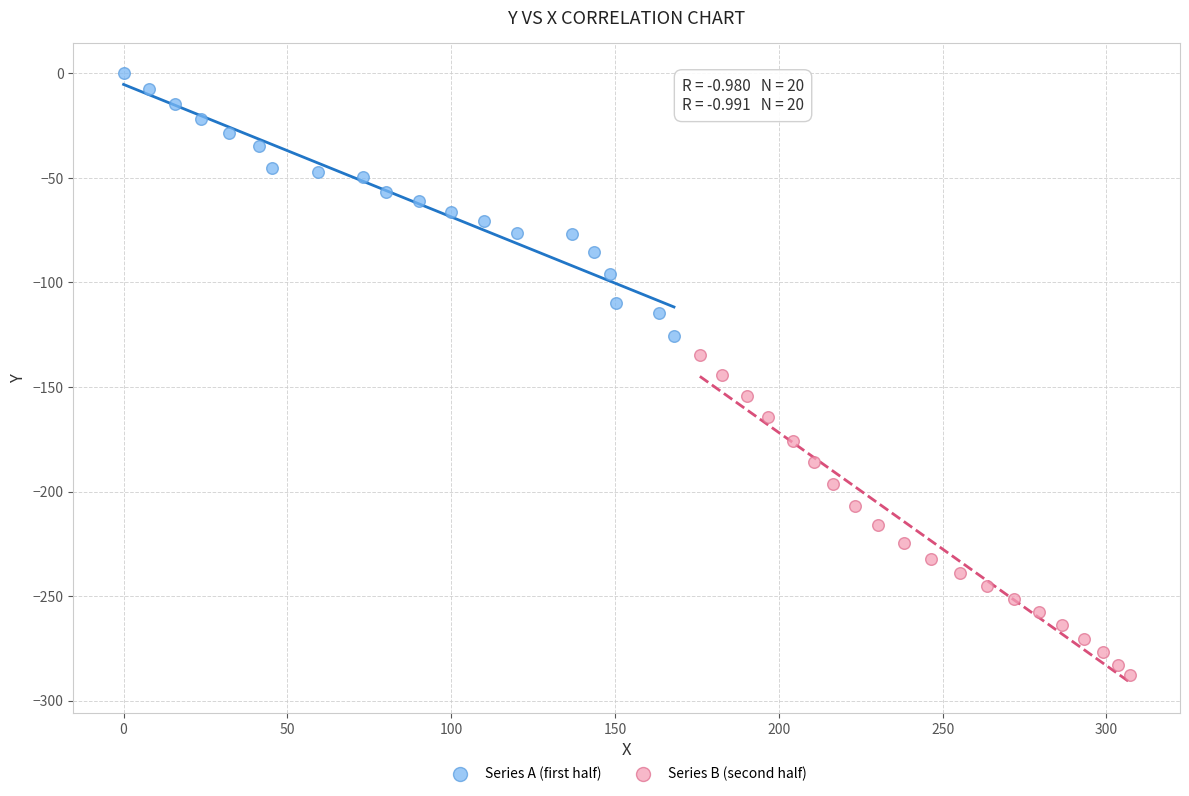

Which series contains the lowest Y value?

Series B (second half)